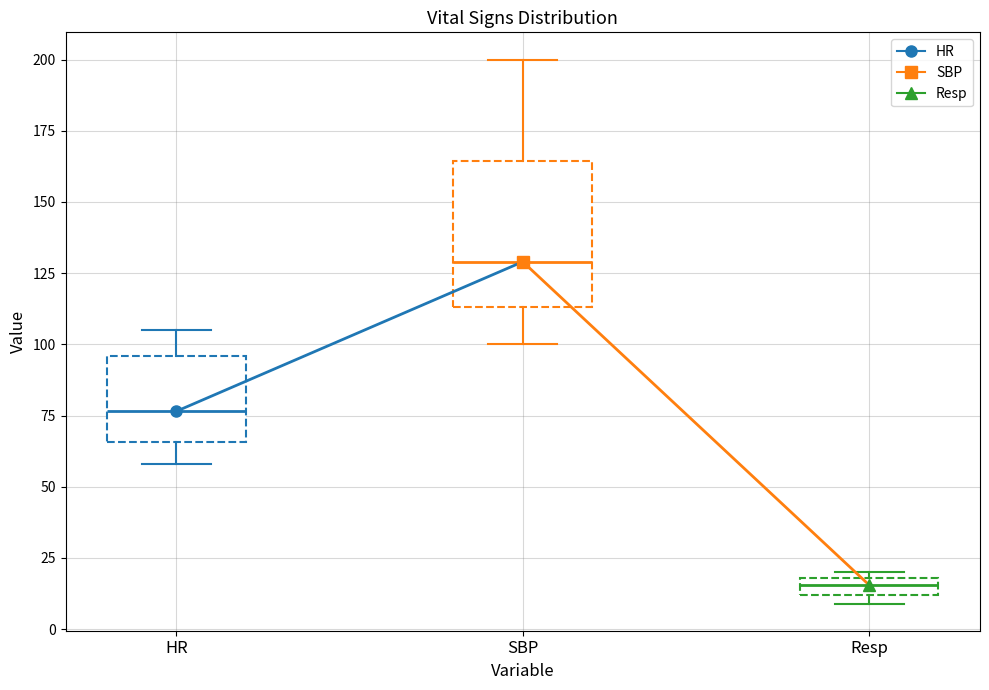

Which box is the tallest, from its lower edge to its upper edge?

SBP